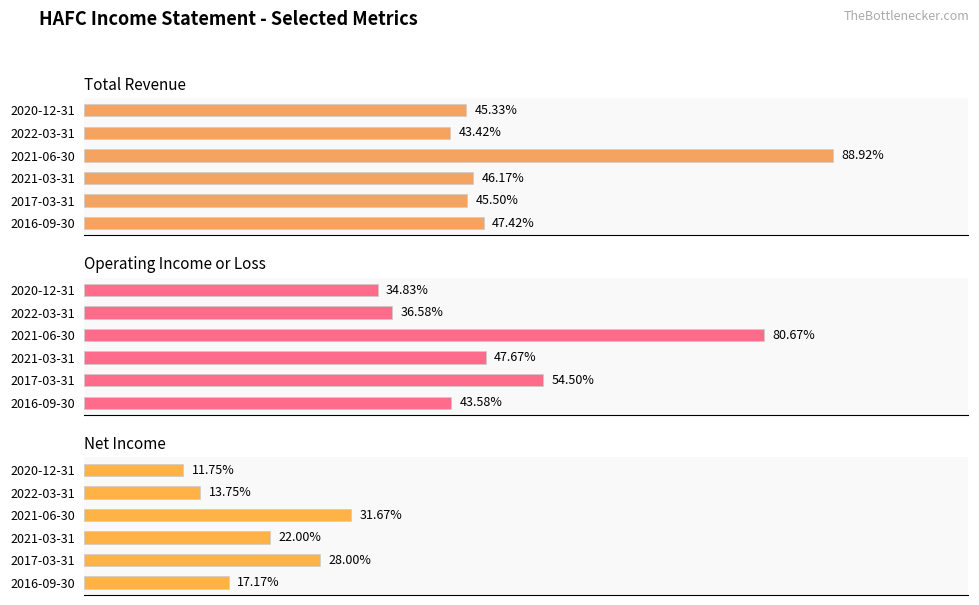

Is it true that Total Revenue equals 12315 at 2021-03-31?

False